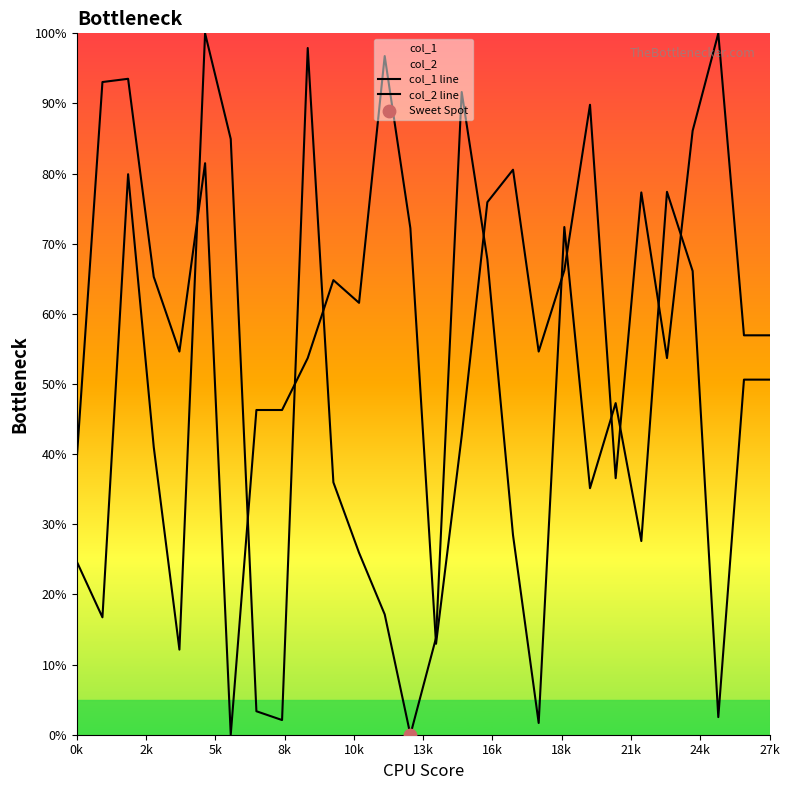

Which series contains the highest Y value?

col_1 line